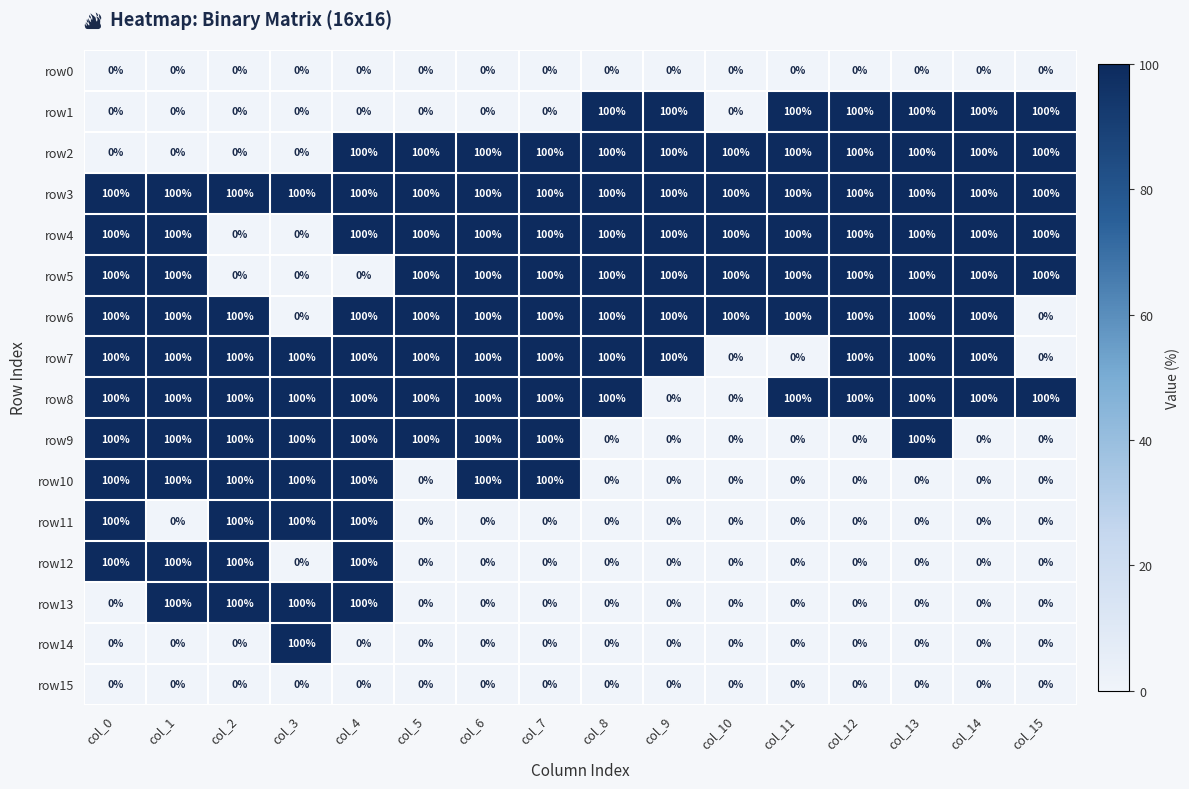

Read the row3 value at col_14.

100